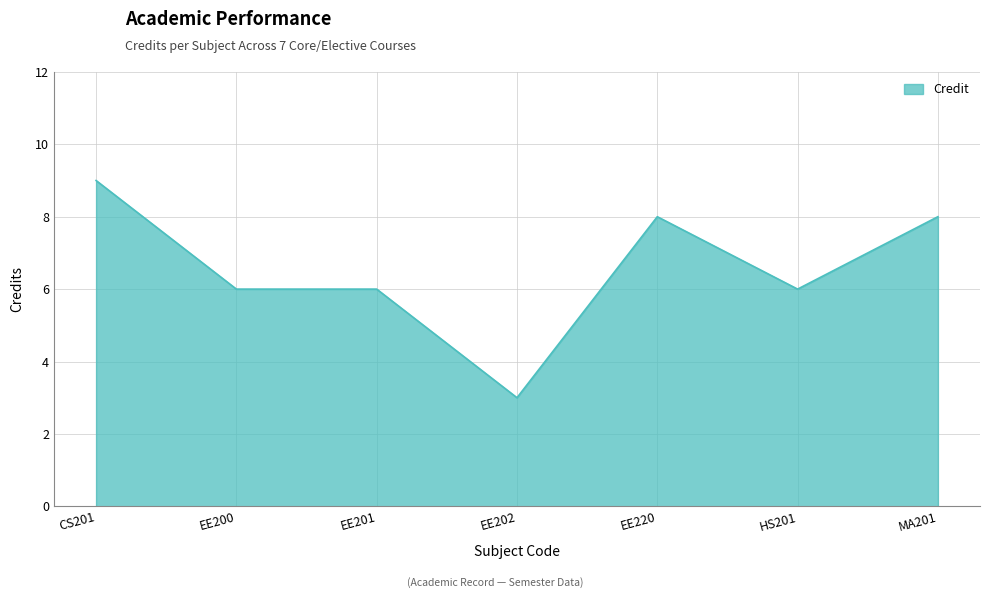

At which label does the data first exceed 6?

CS201